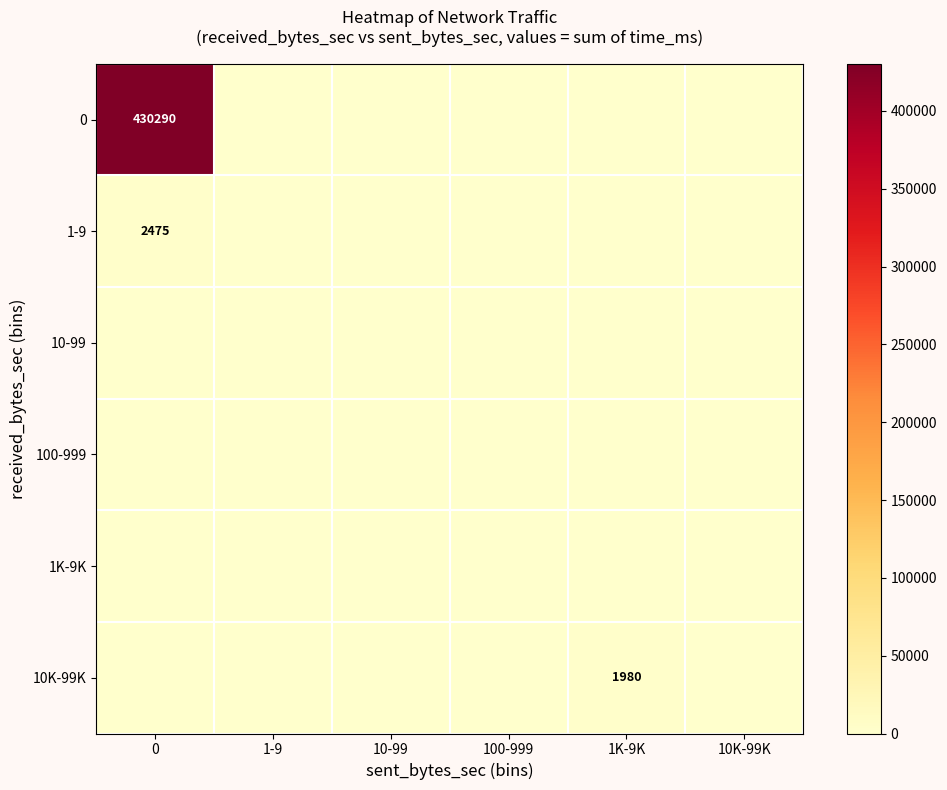

The value of 1-9 at 0 is 1167. True or false?

False